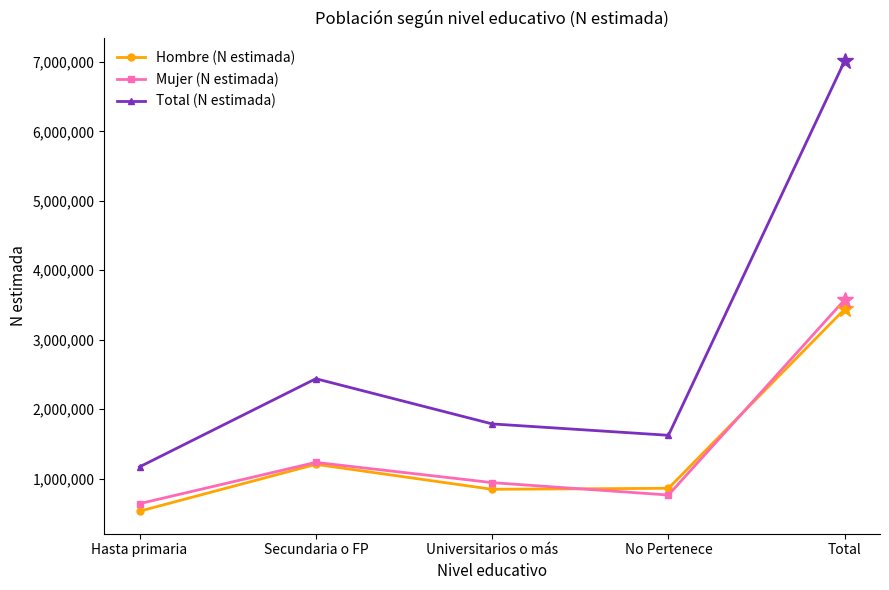

True or false: Hombre (N estimada) and Total (N estimada) cross at least once.

False